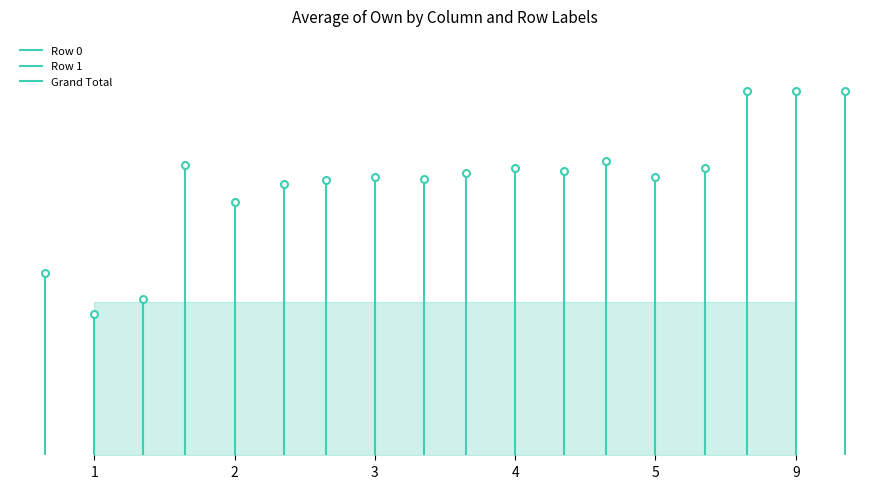

Does the chart have visible grid lines?

No